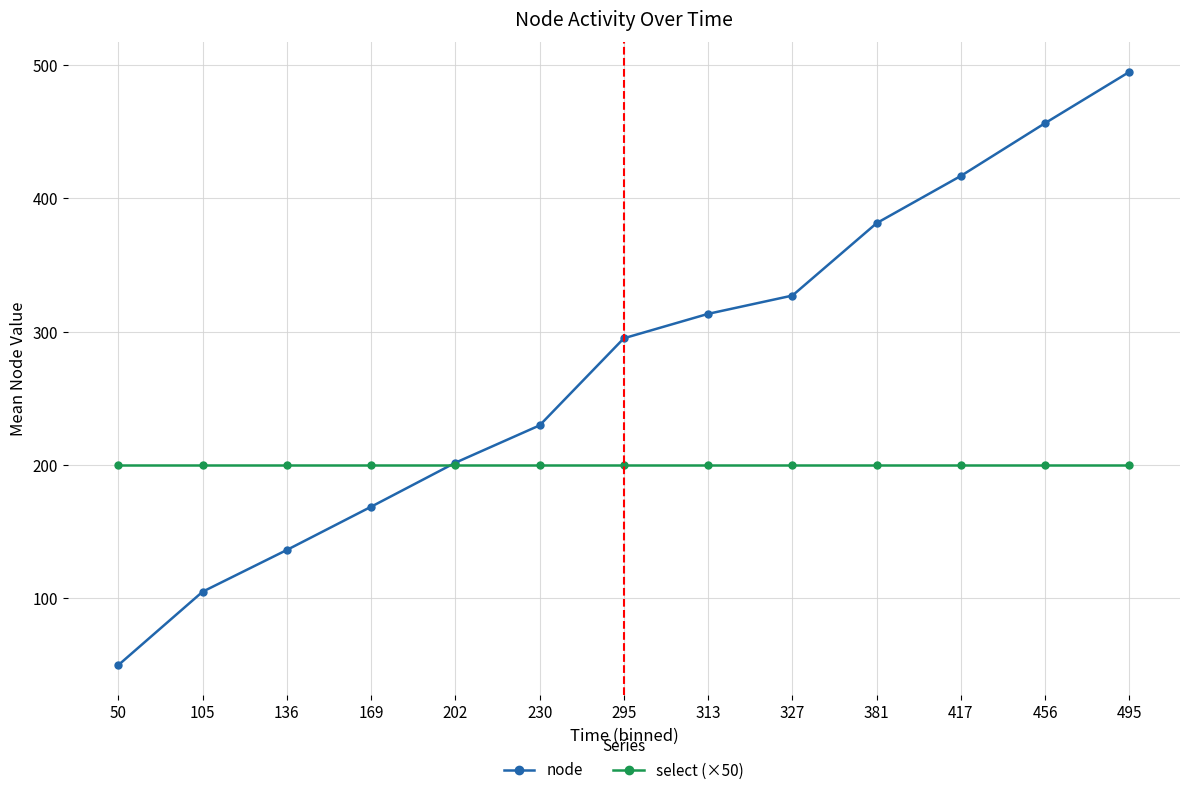

How many series are shown in this chart?

2